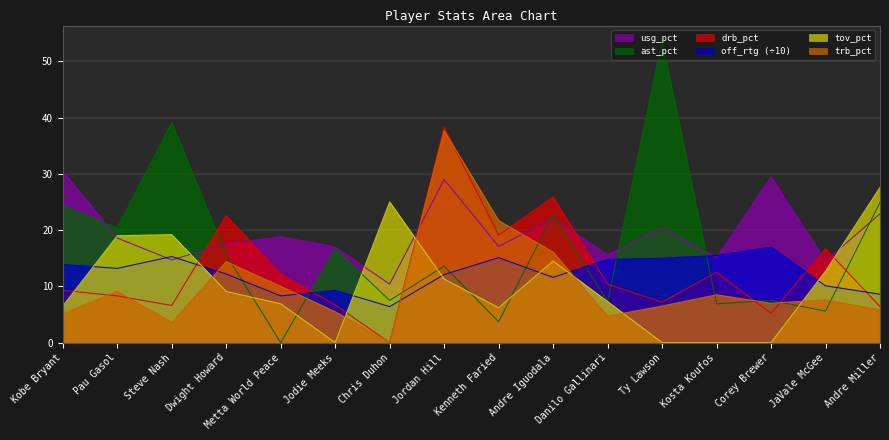

How many times do tov_pct and drb_pct cross each other?

5